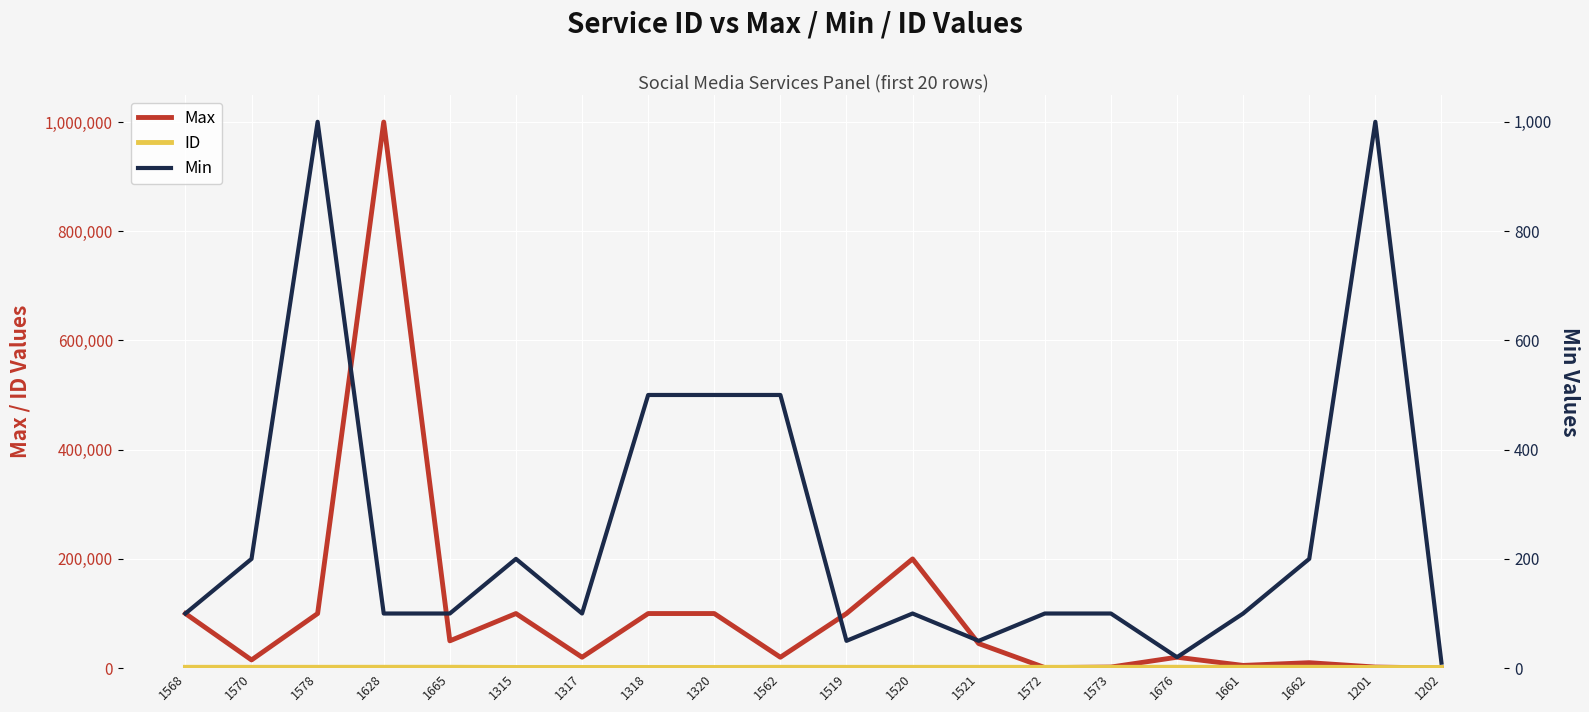

At which category is the sum across all series the highest?

1628